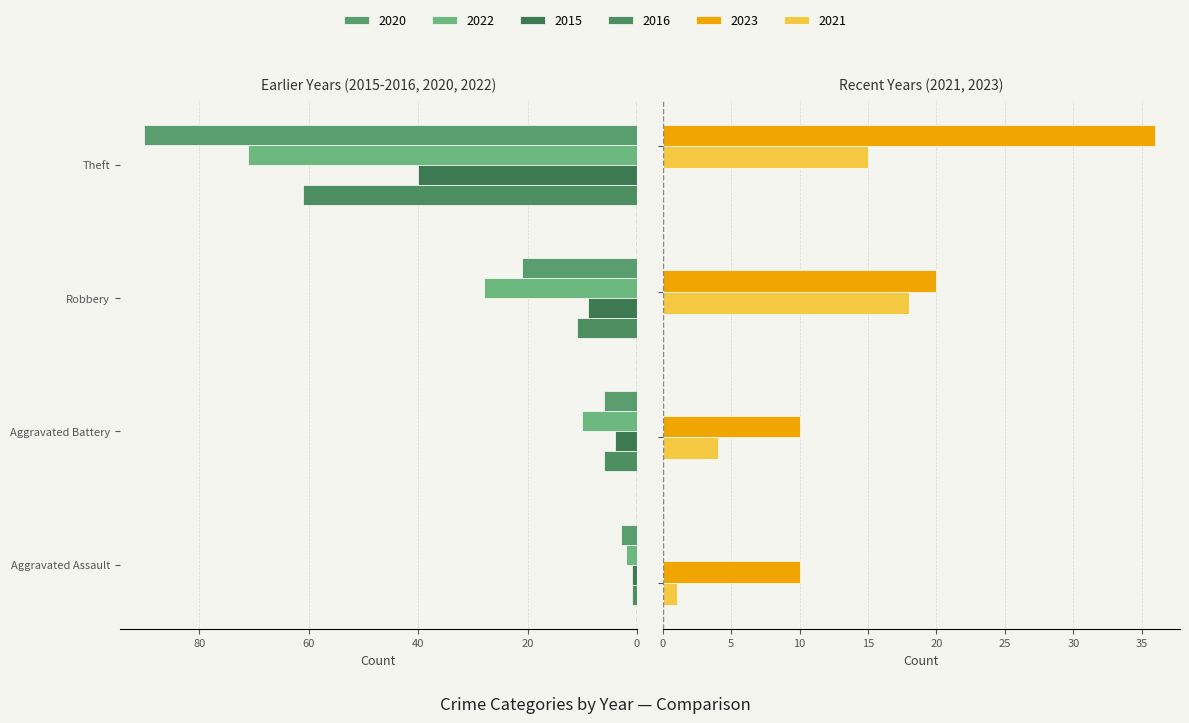

Read the 2022 value at Robbery, to the nearest 5.

30